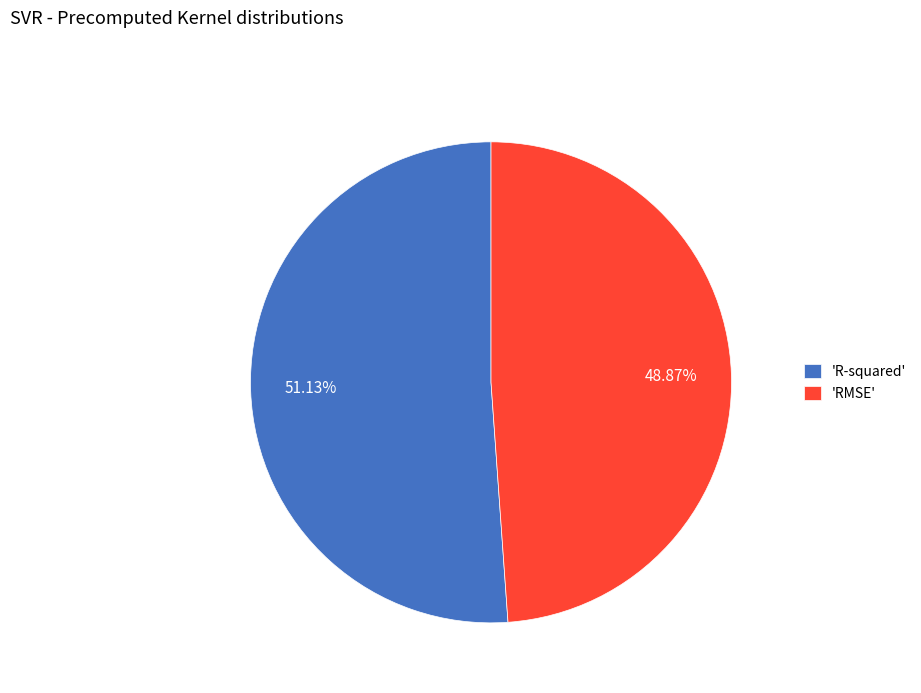

Is there any slice that represents more than half of the pie?

Yes